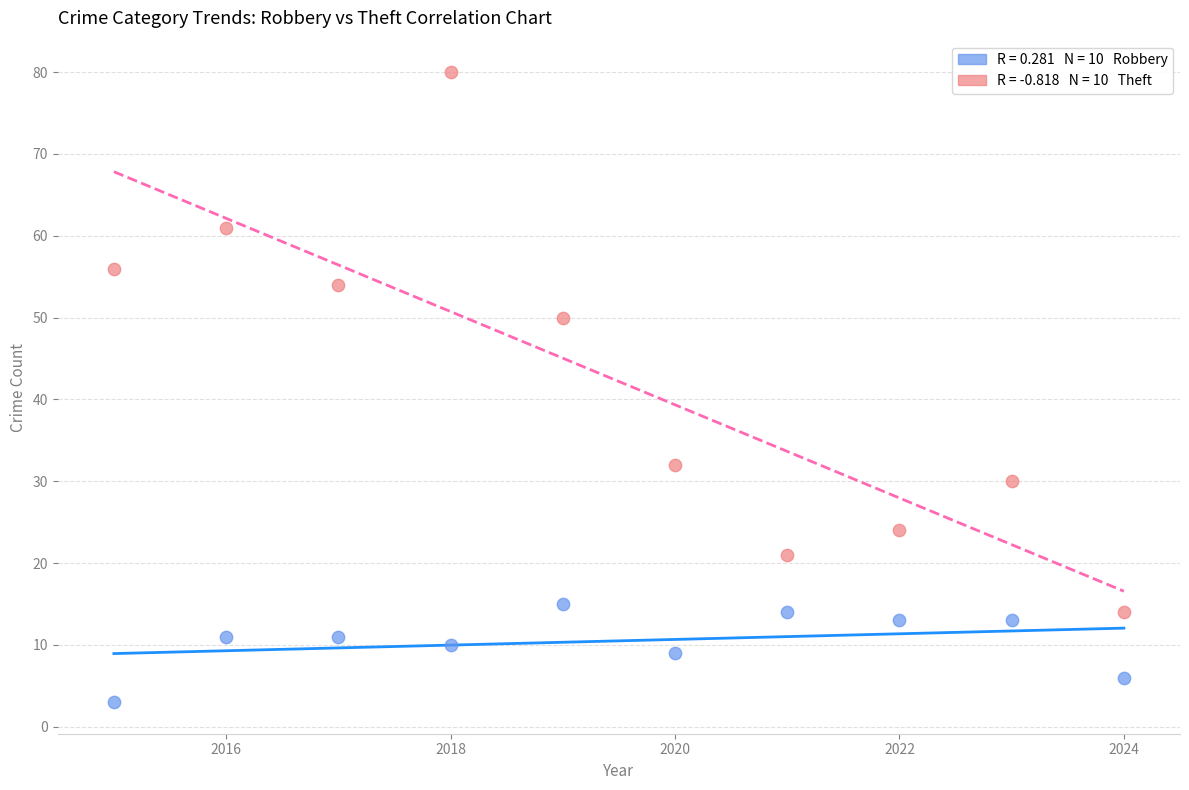

Across all data points, what is the range of X values (max minus min)?

9